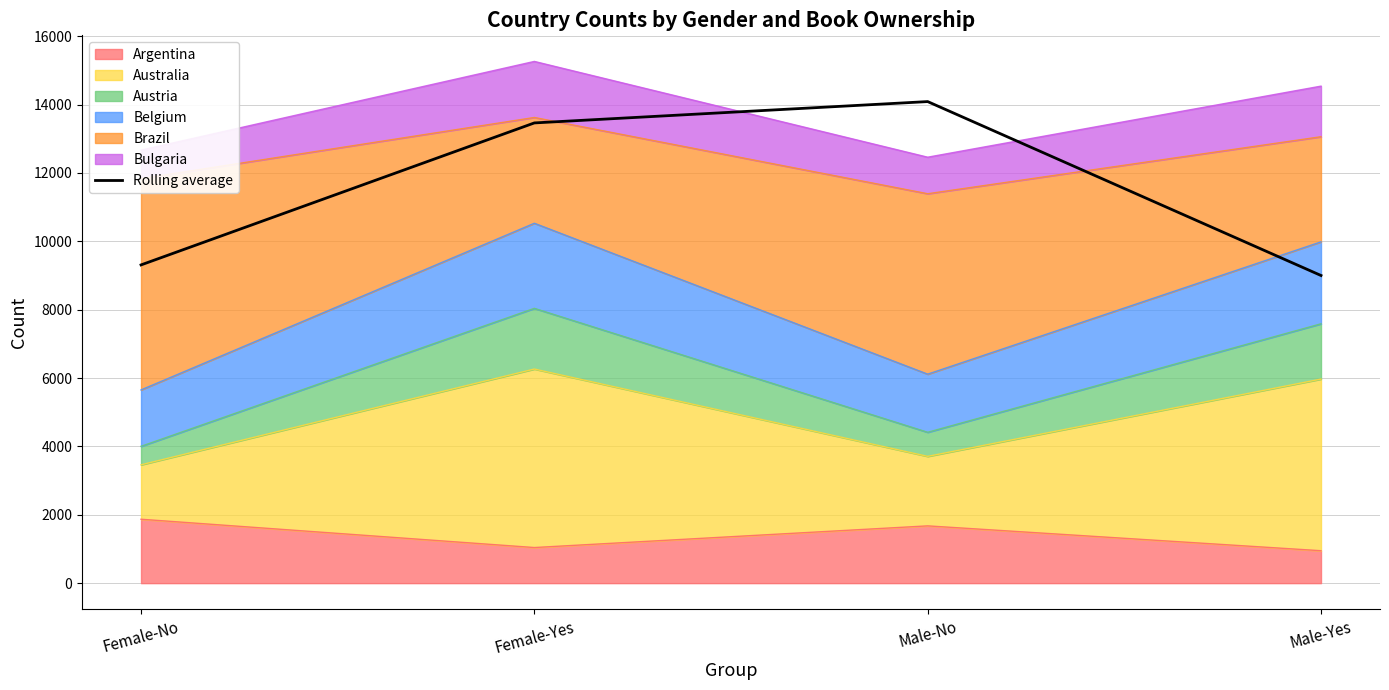

Which category has the highest value across all series?

Male-No